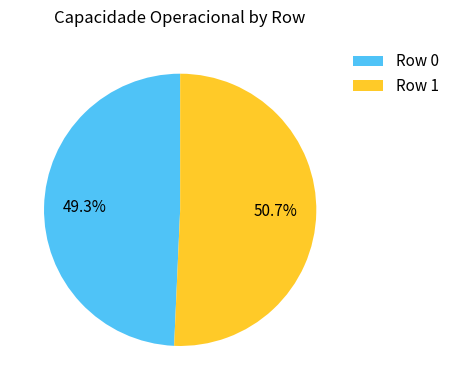

Is it true that Row 1 is 51% of the pie?

True